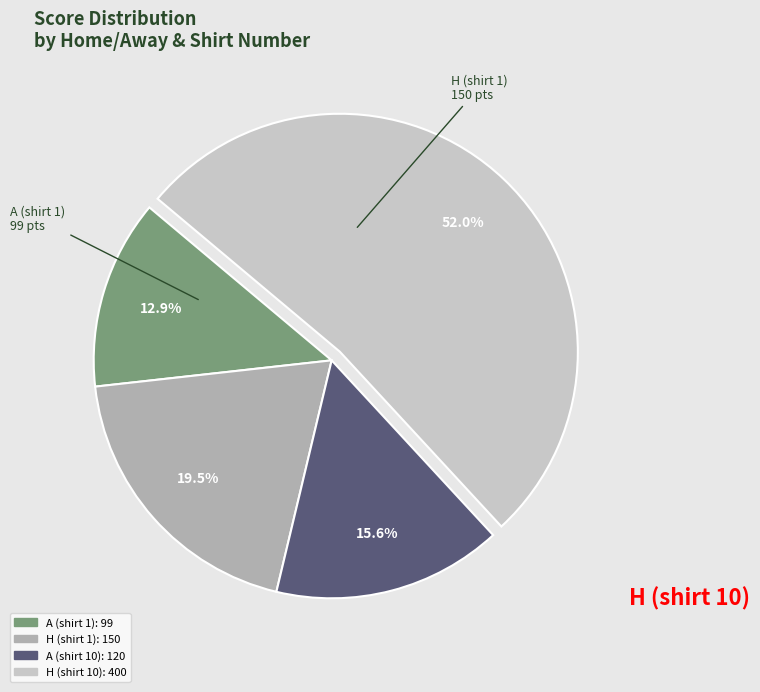

Does any single category account for the majority?

Yes